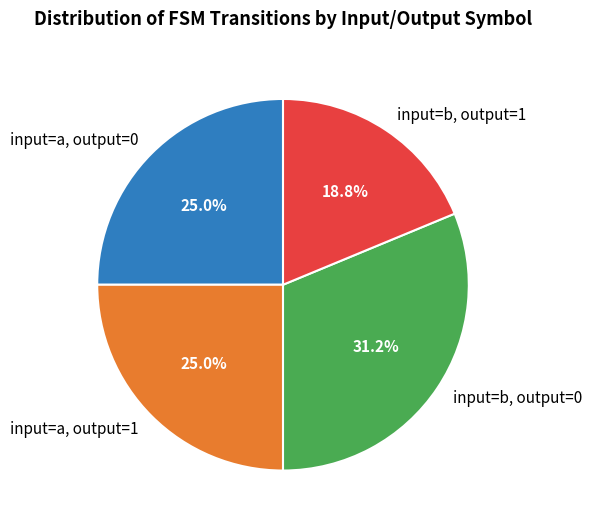

To the nearest percent, what portion does input=a, output=0 represent?

25%